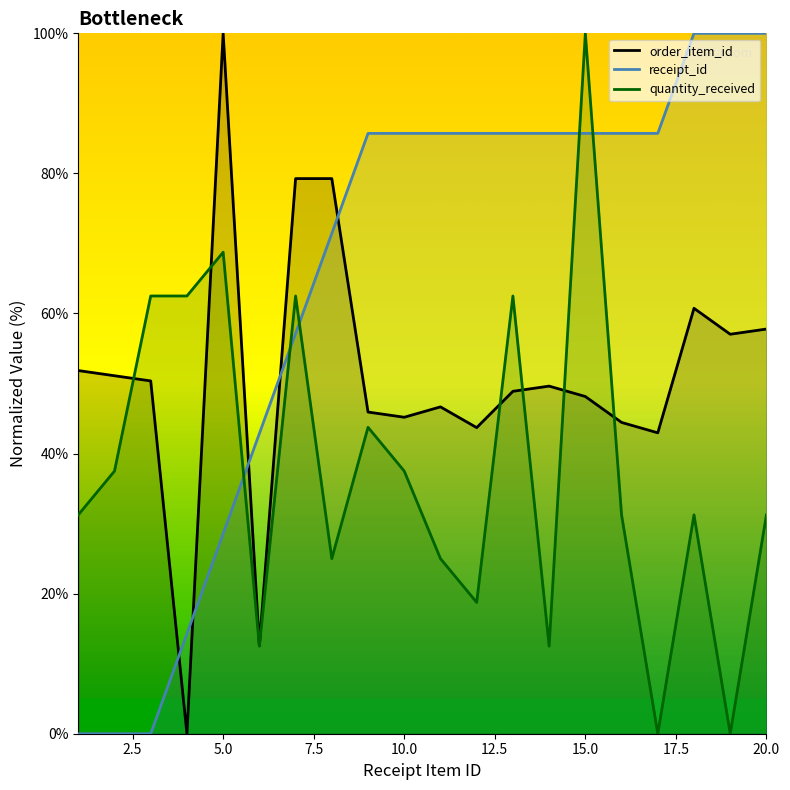

What is the difference between the second highest and second lowest values in the quantity_received series?

68.8